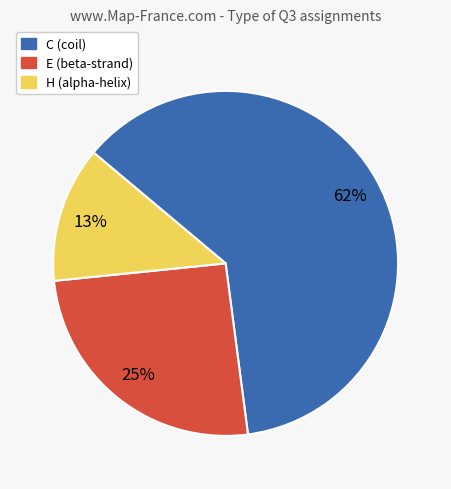

What is the smallest slice in the pie chart?

H